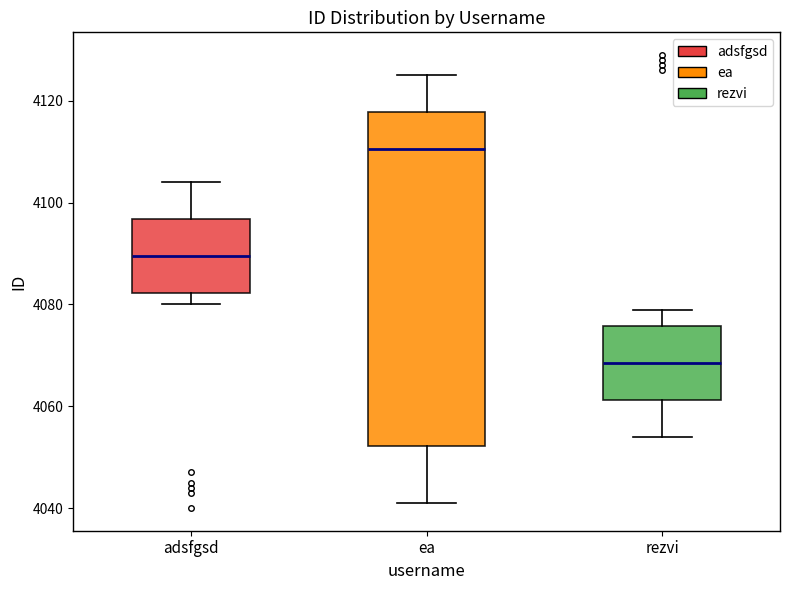

Which box has the lowest median line?

rezvi